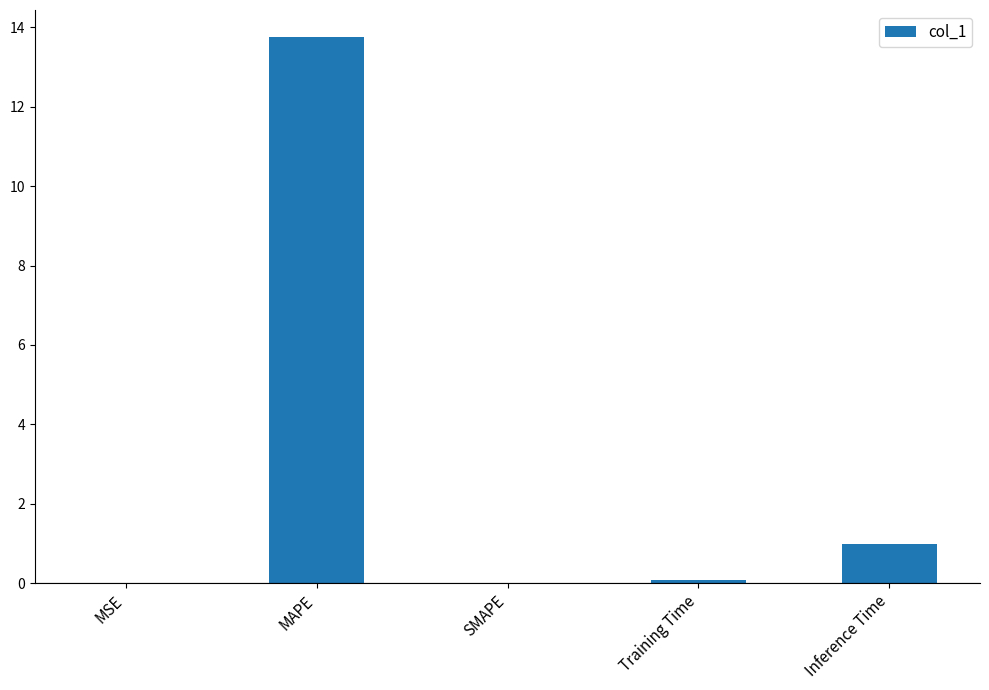

Are the bars grouped side by side (vs. stacked)?

No